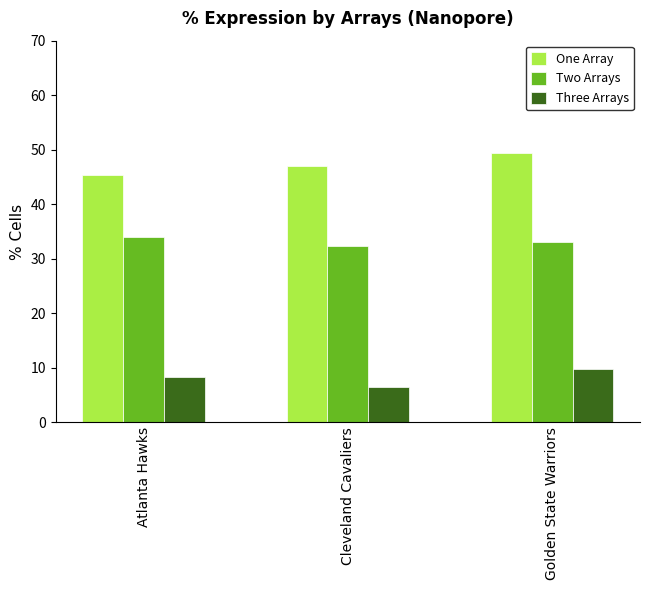

Is the value of Three Arrays at Golden State Warriors greater than the value of Two Arrays at Golden State Warriors?

No